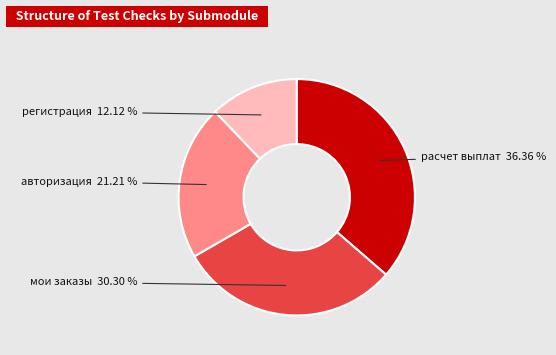

Does any single category account for the majority?

No